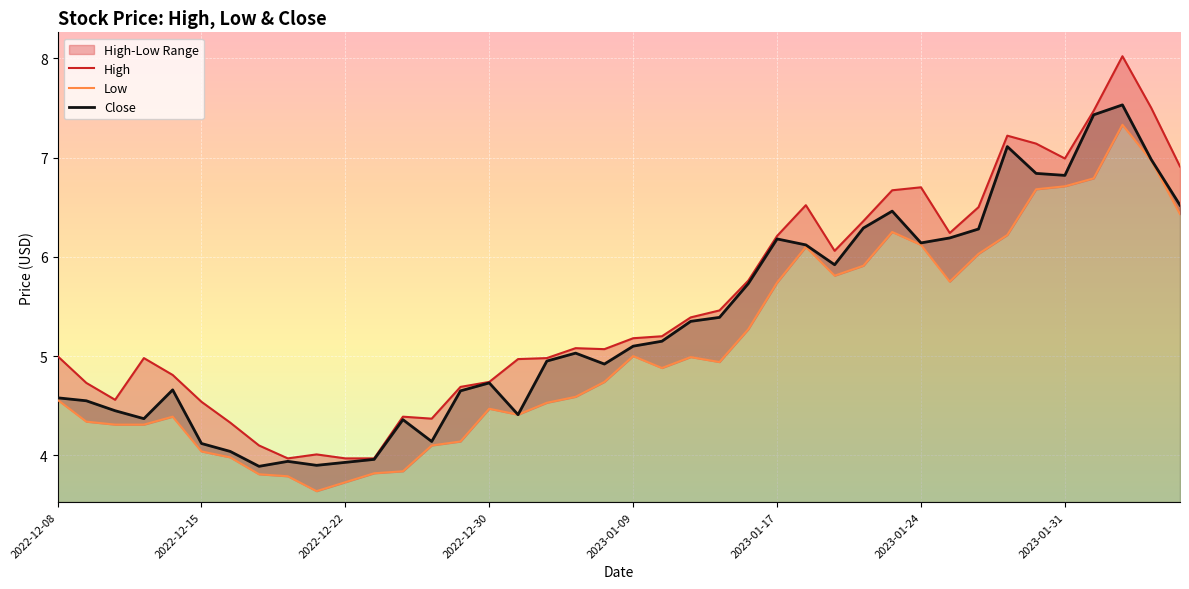

What is the lowest value of the Close series?

3.9